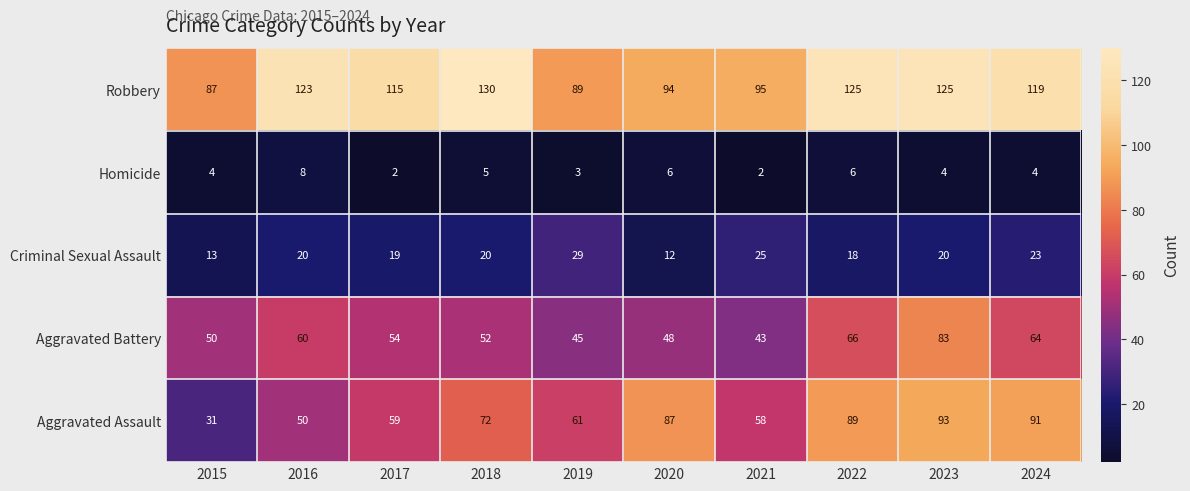

What is the maximum value shown in the chart?

130